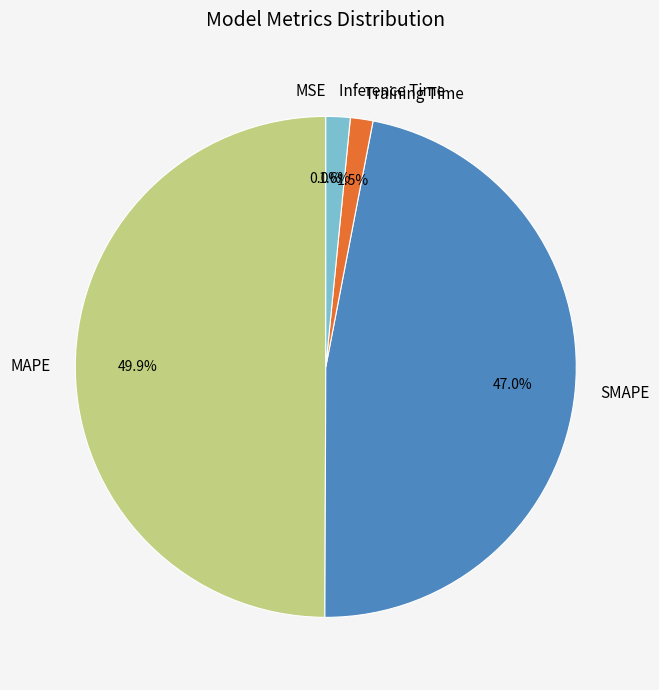

What percentage do Inference Time and SMAPE together represent?

48.6%